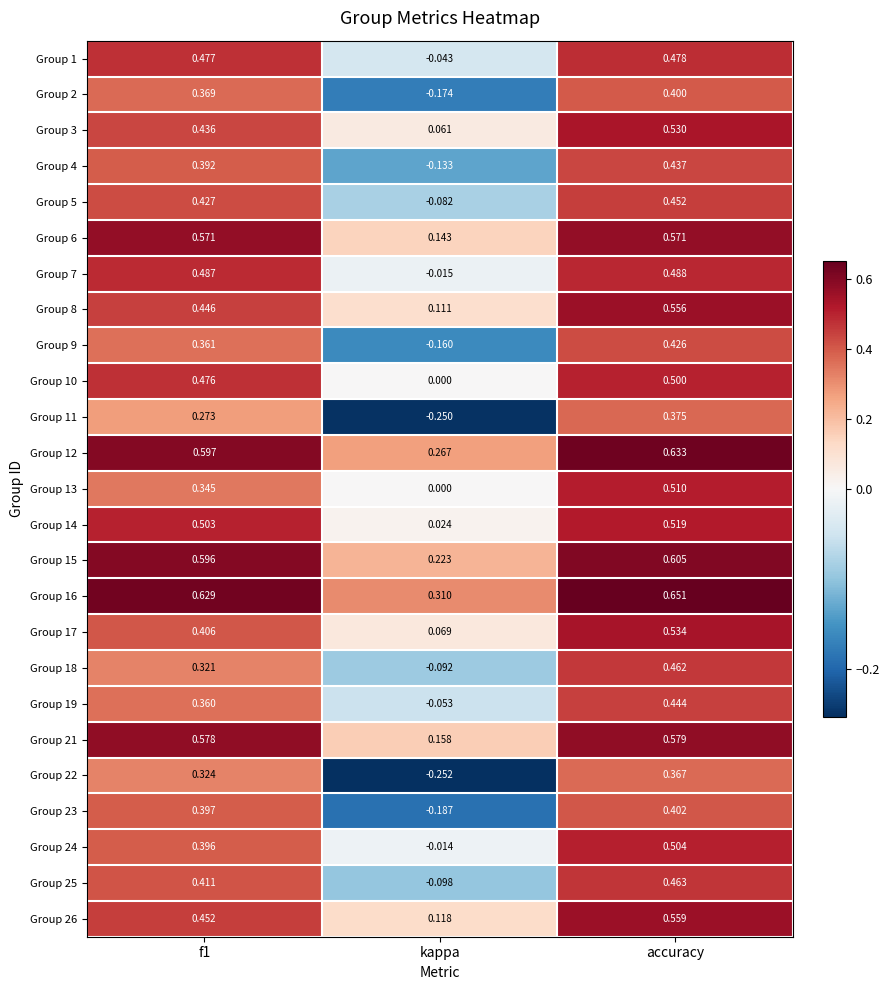

Which label corresponds to the largest value in the chart?

accuracy